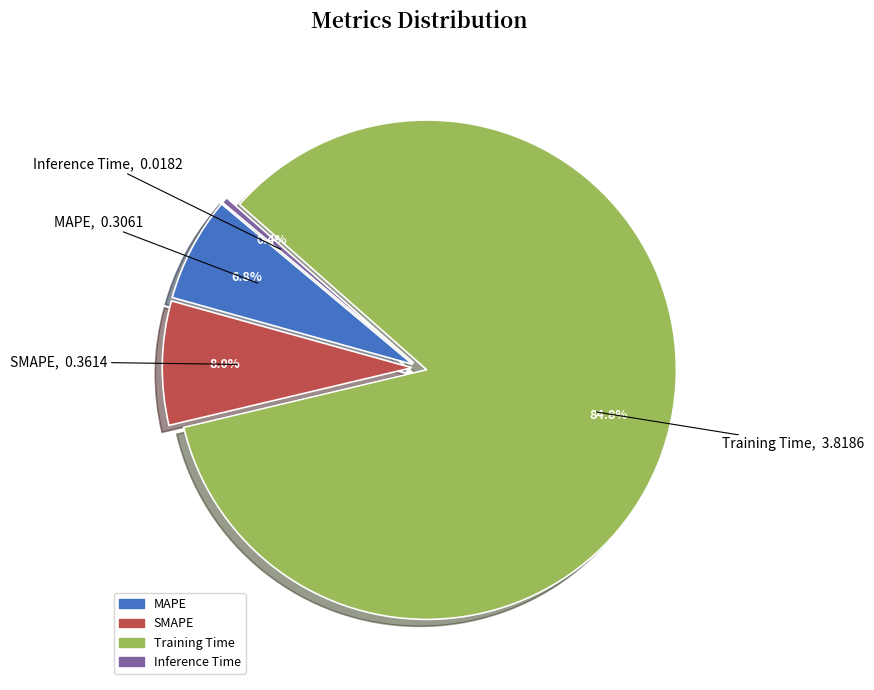

What is the largest slice in the pie chart?

Training Time